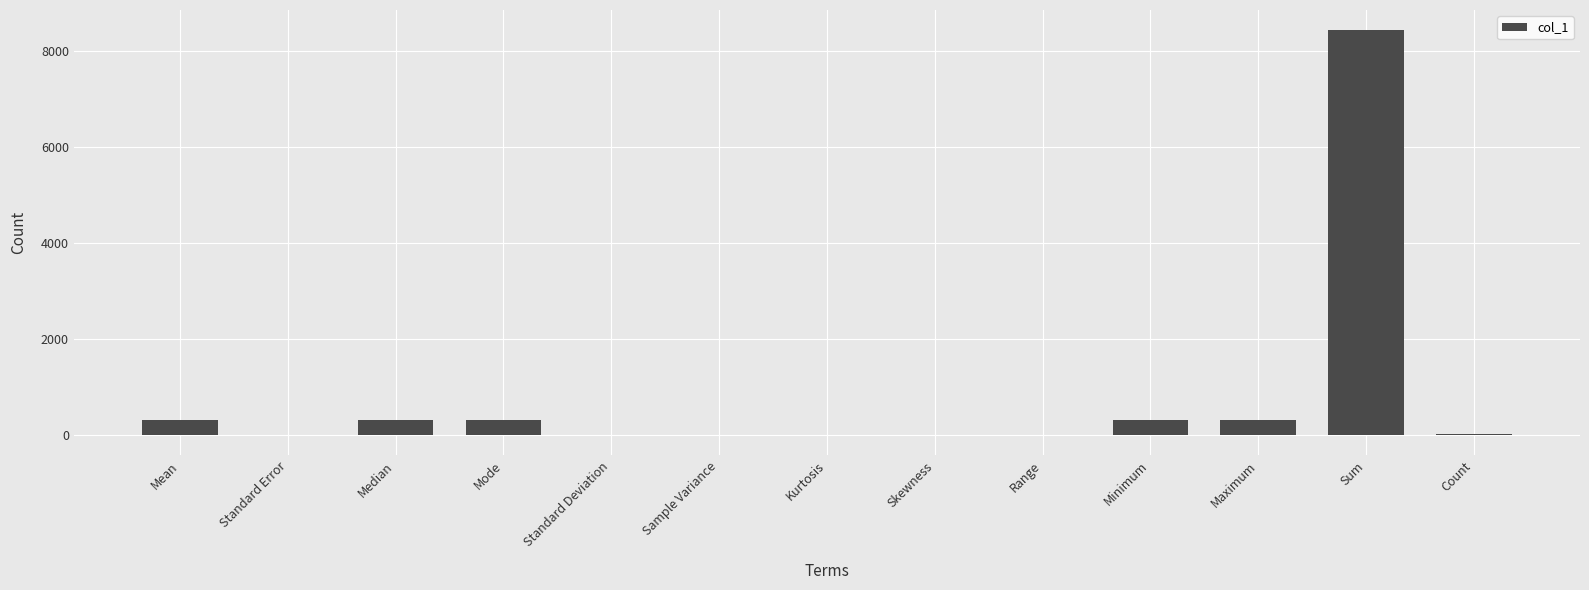

What is the sum of all values?

10020.0